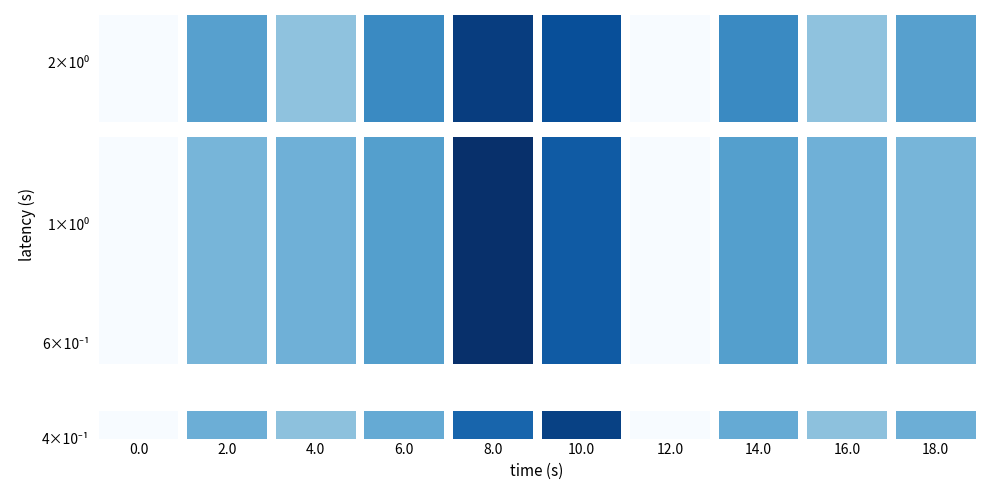

Is it true that s=4 equals 4 at 10.0?

False